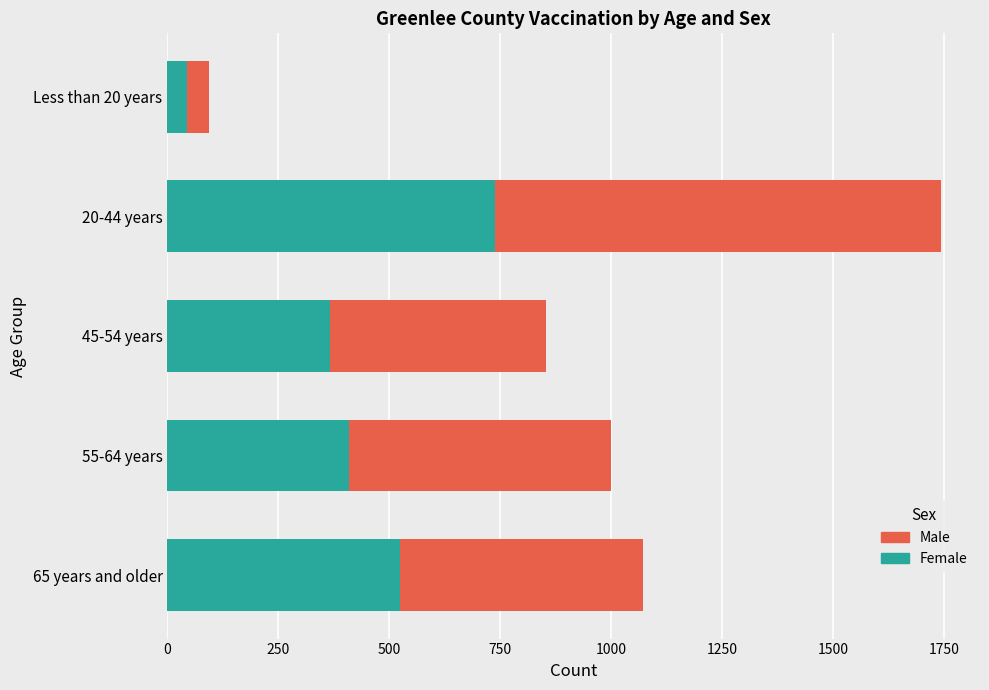

What is the total value across all series at 20-44 years?

1743